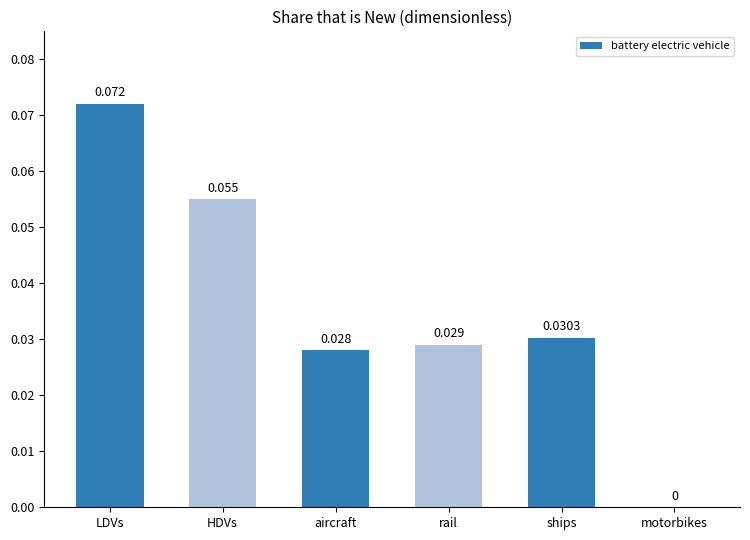

Between HDVs and LDVs, which is larger?

LDVs